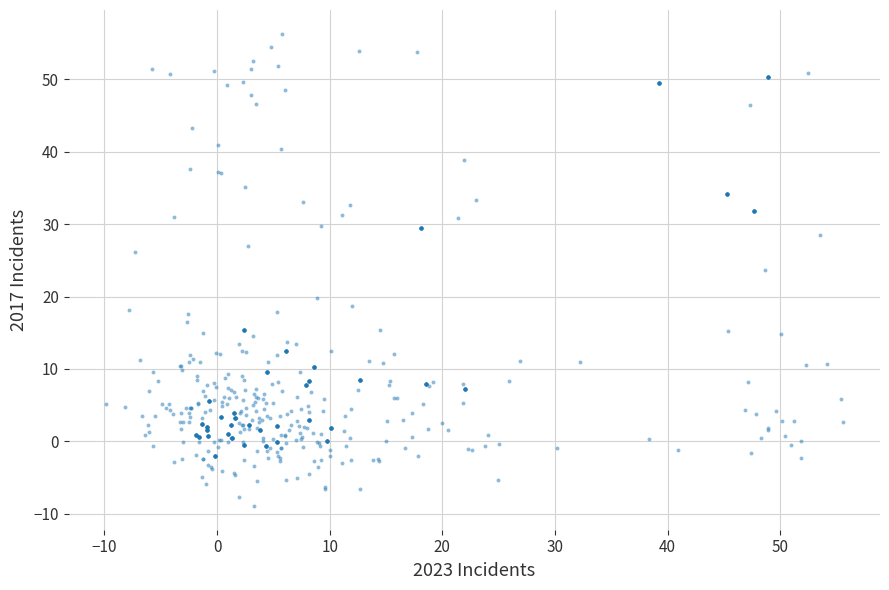

What is the range of Y values (max minus min)?

65.2